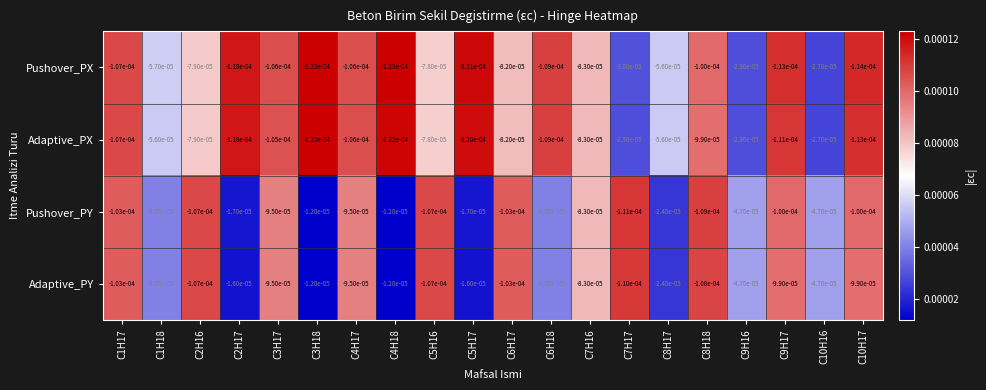

Which series has the largest range (max minus min)?

Pushover_PY